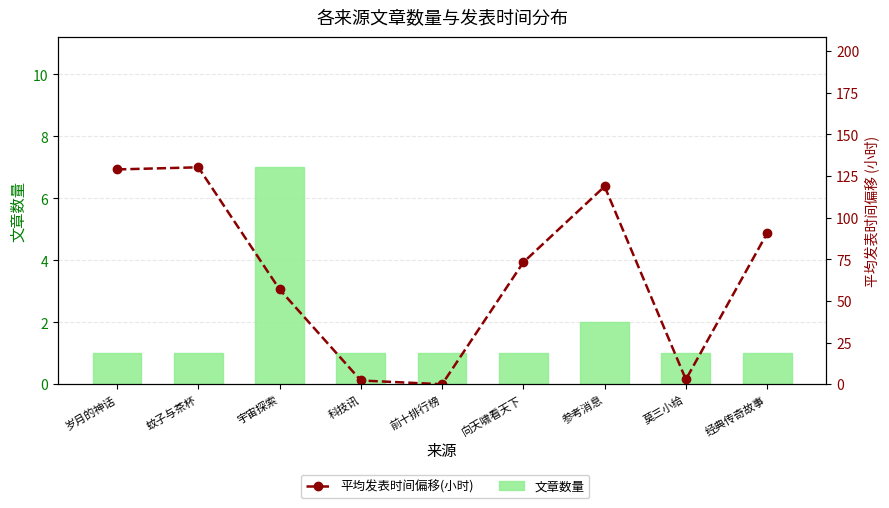

At how many categories does at least one series exceed 75?

4